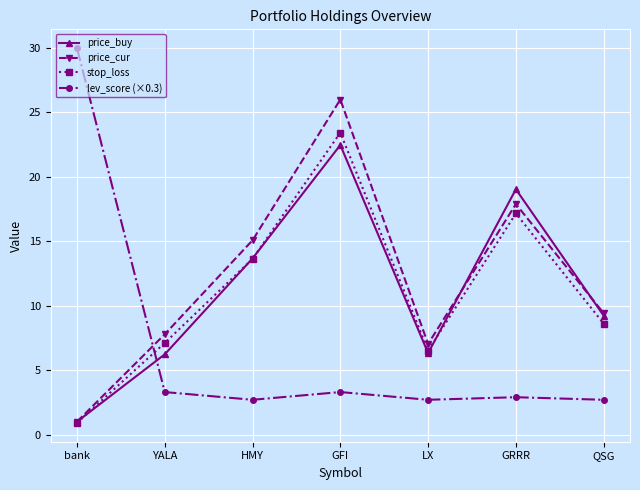

True or false: price_cur has more than 2 interior local peaks.

False